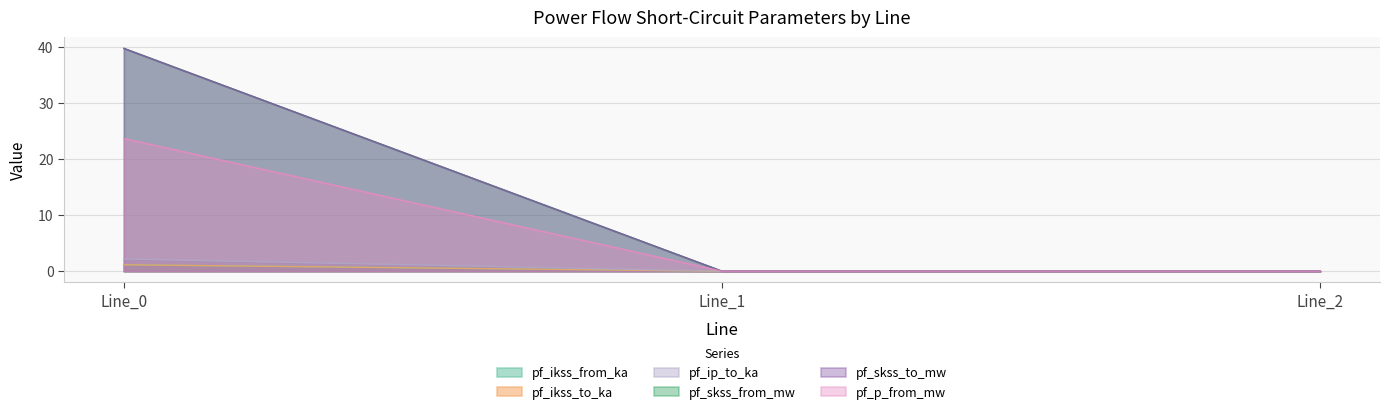

What is the sum of the pf_ikss_to_ka values at Line_0 and Line_2?

1.1